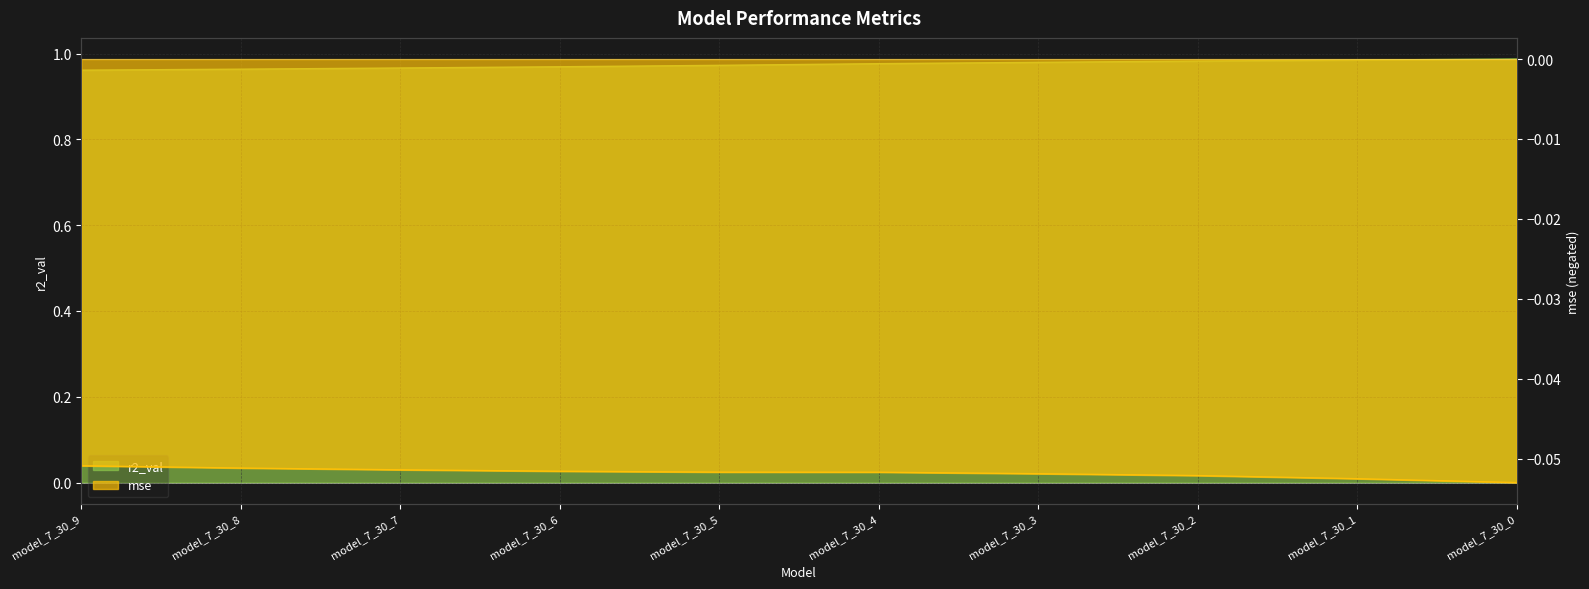

What is the sum of all r2_val values?

9.7